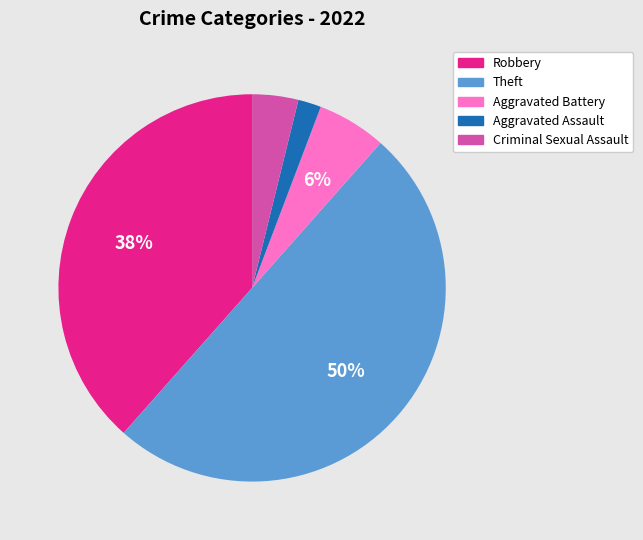

Is it true that Aggravated Battery is 1% of the pie?

False